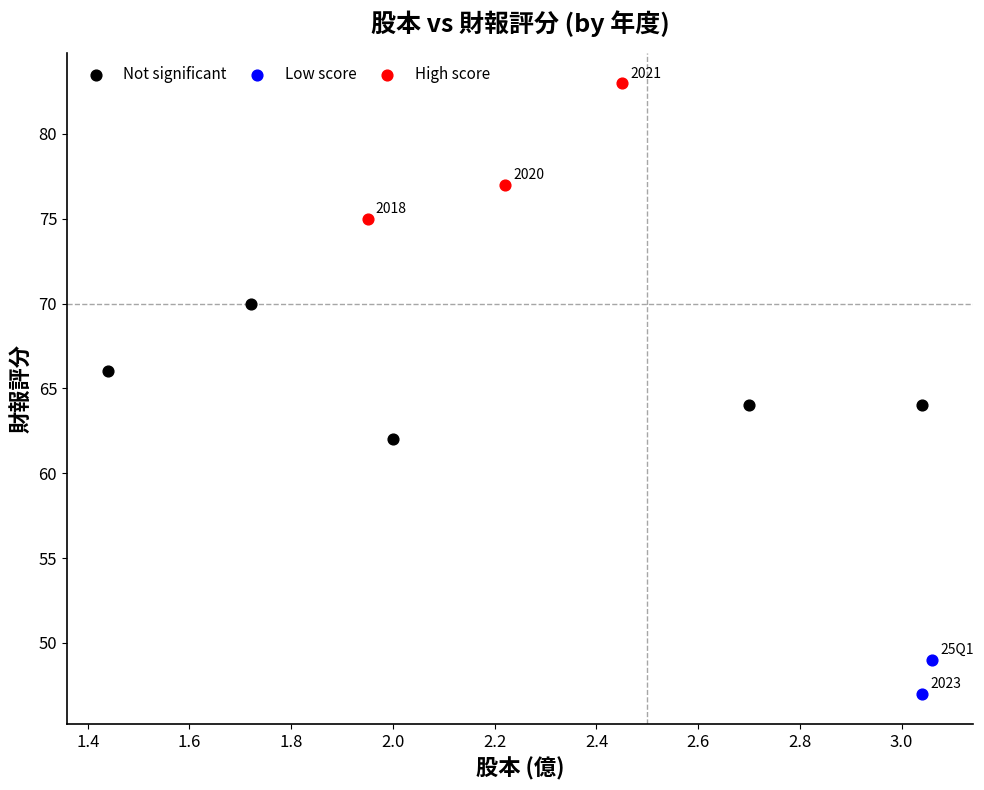

What are all the series names shown in the legend?

Not significant, Low score, High score